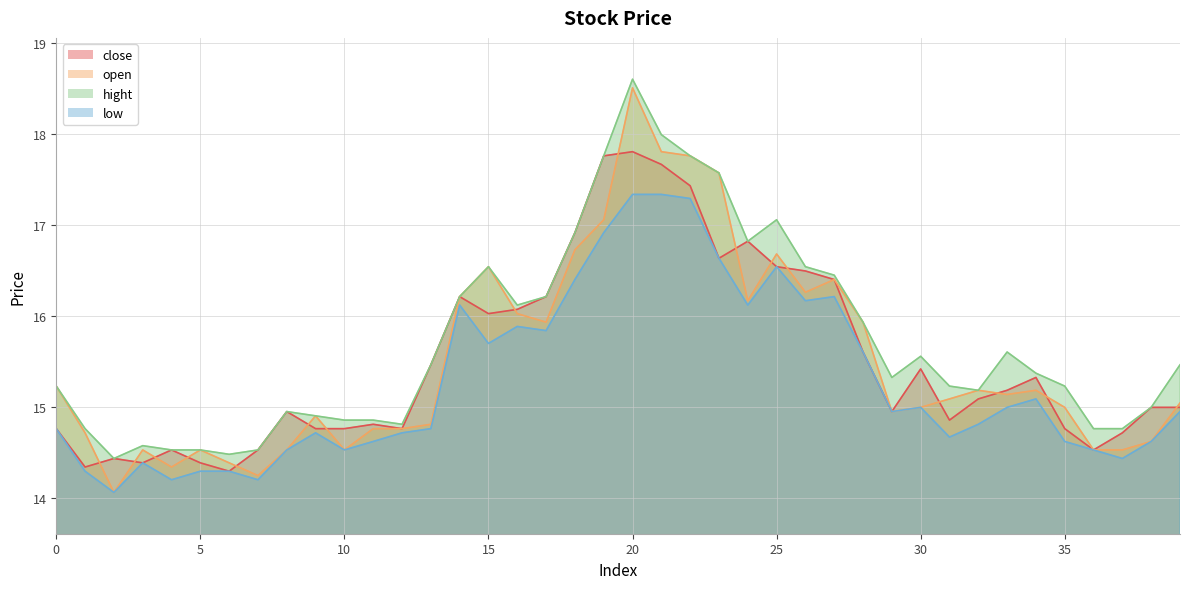

What are all the series names shown in the legend?

close, open, hight, low